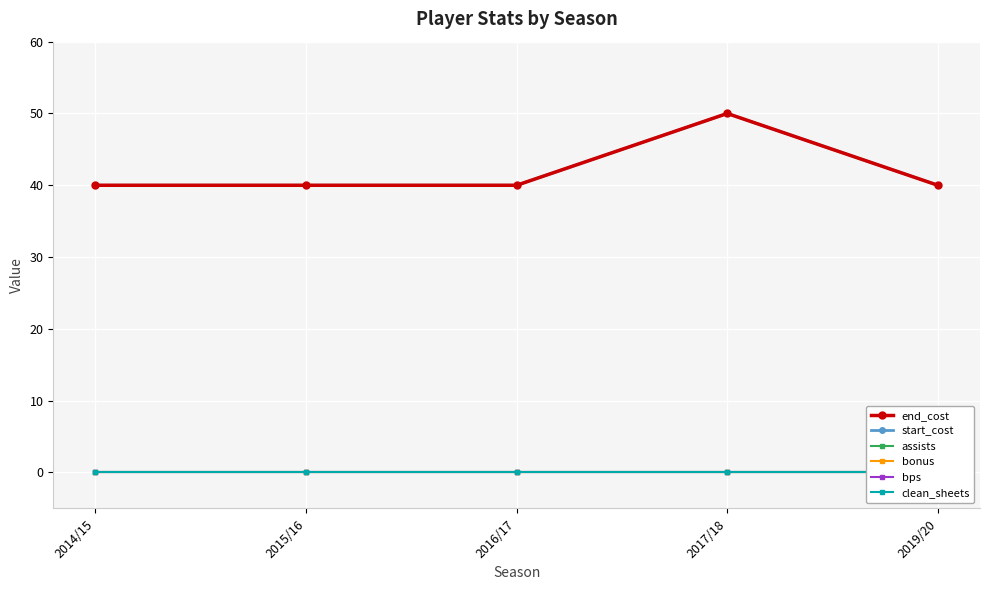

Reading left to right, what are all the values shown in this chart?

end_cost: 40	40	40	50	40
start_cost: 40	40	40	50	40
assists: 0	0	0	0	0
bonus: 0	0	0	0	0
bps: 0	0	0	0	0
clean_sheets: 0	0	0	0	0